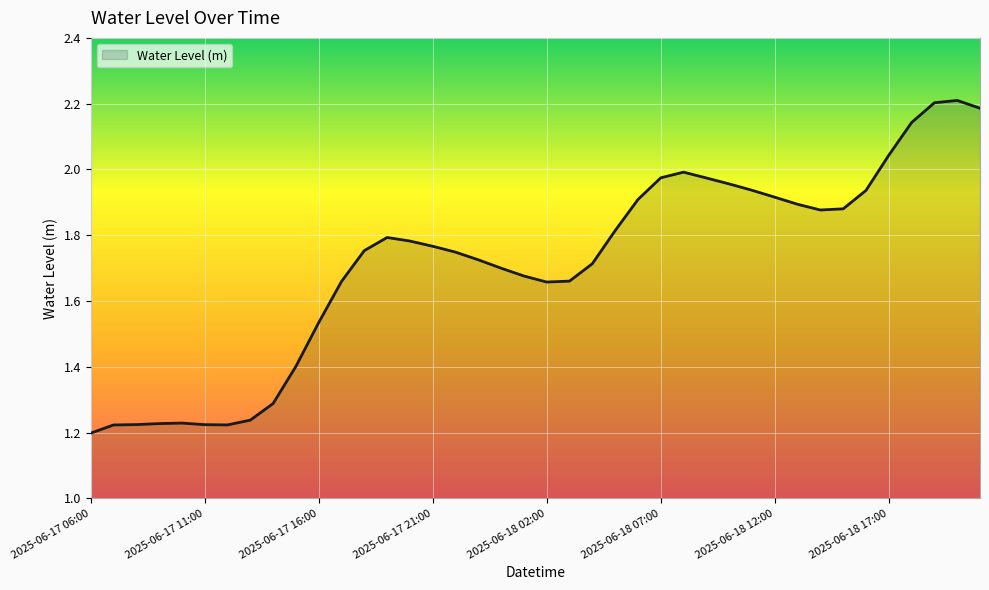

What is the greatest value displayed?

2.2